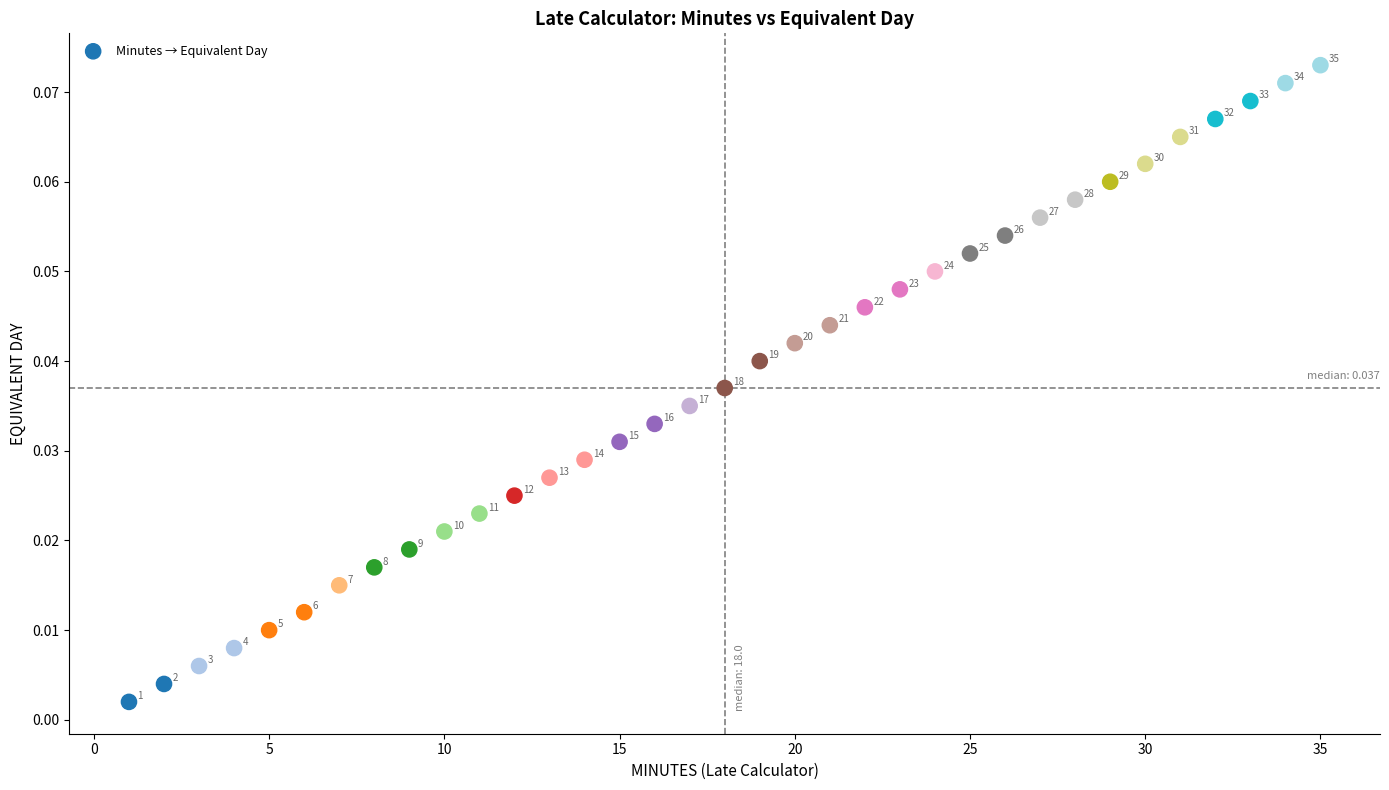

What is the range of X values (max minus min)?

34.0